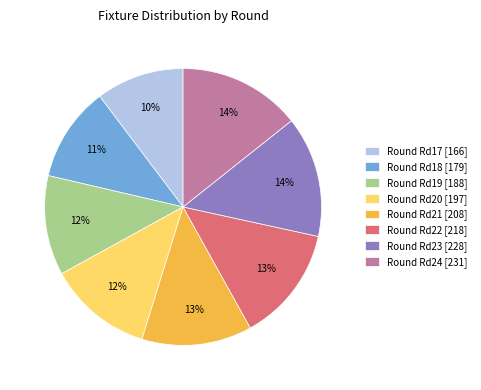

How many slices are in this pie chart?

8